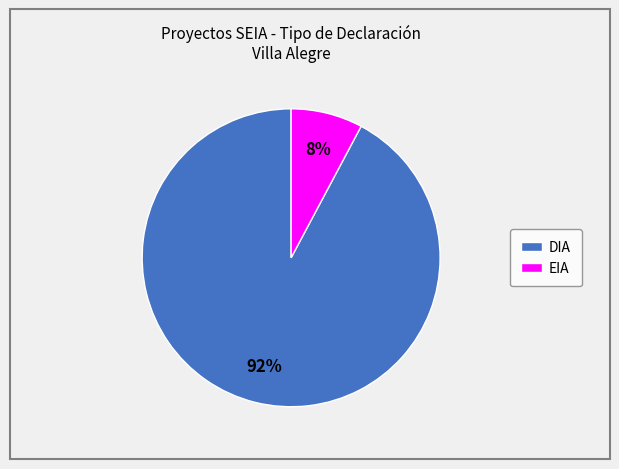

Is it true that DIA is 79% of the pie?

False